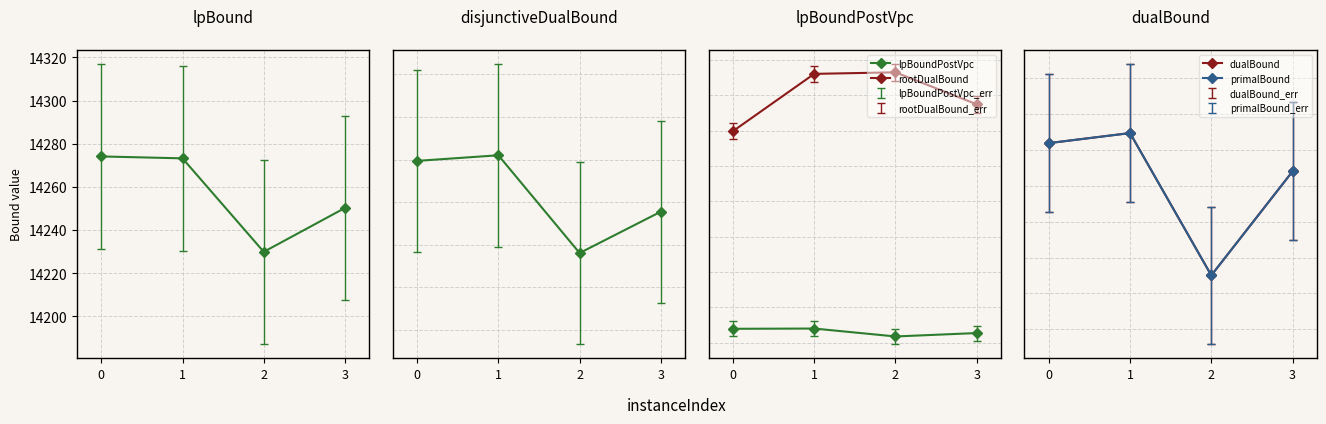

What is the value of the dualBound point at the 3rd from the left?

15937.6